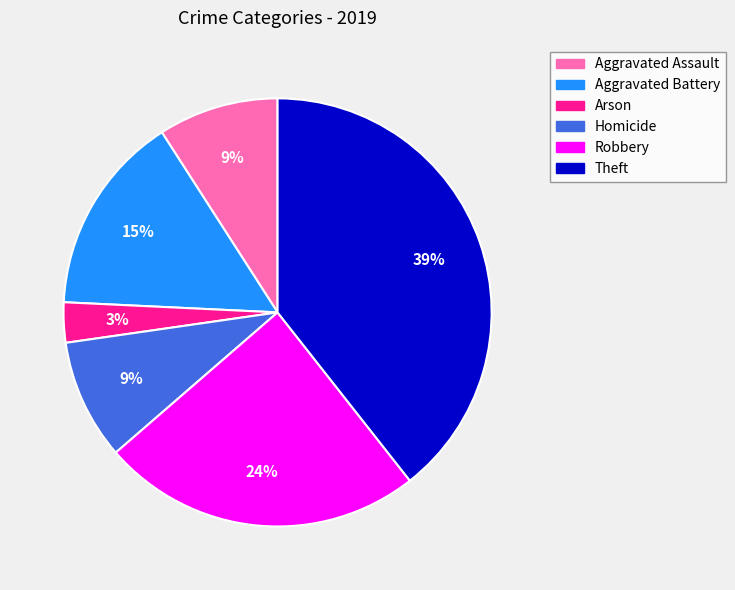

Is the sum of Theft and Robbery greater than half?

Yes